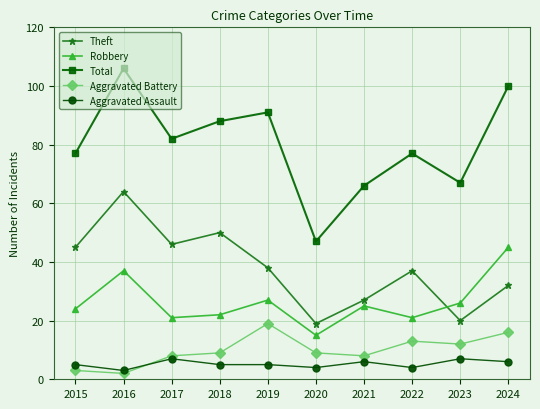

Reading left to right, transcribe all the data shown in this chart.

Theft: 45	64	46	50	38	19	27	37	20	32
Robbery: 24	37	21	22	27	15	25	21	26	45
Total: 77	106	82	88	91	47	66	77	67	100
Aggravated Battery: 3	2	8	9	19	9	8	13	12	16
Aggravated Assault: 5	3	7	5	5	4	6	4	7	6